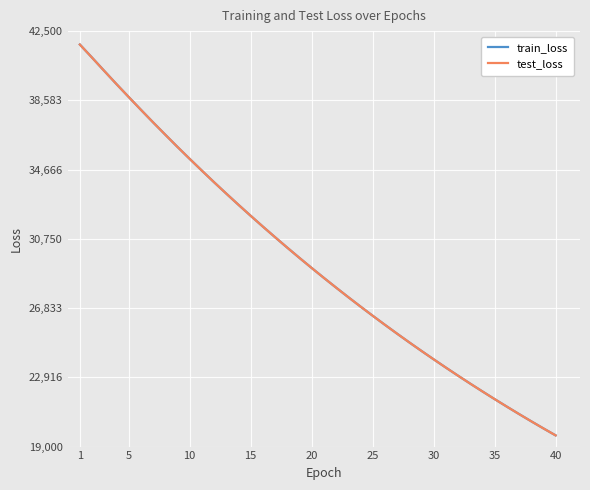

Is this an area chart (filled region under the line)?

No